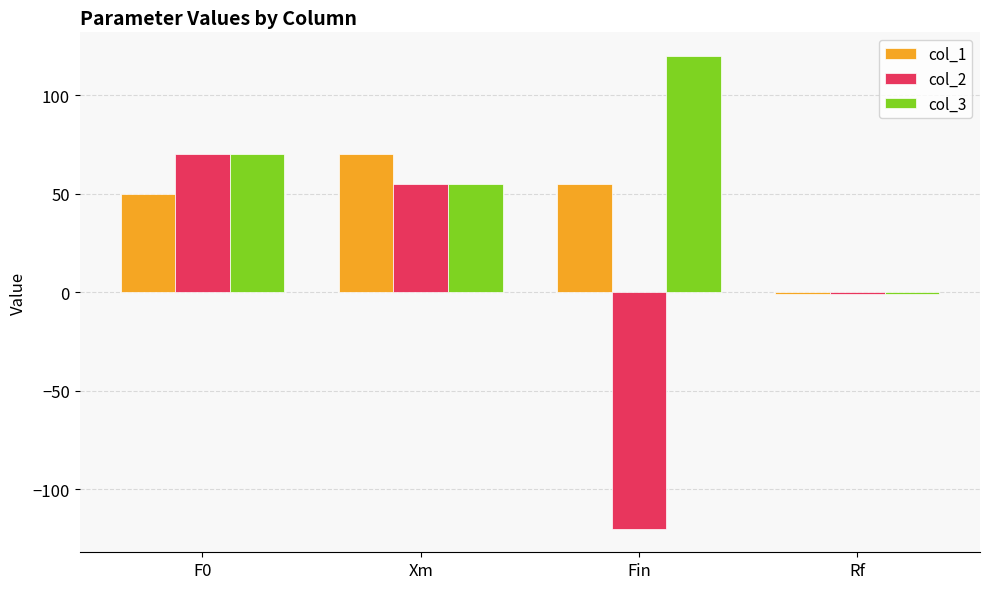

Reading right to left, list all the values displayed in this chart.

col_1: Rf=-1	Fin=55	Xm=70	F0=50
col_2: Rf=-1	Fin=-120	Xm=55	F0=70
col_3: Rf=-1	Fin=120	Xm=55	F0=70